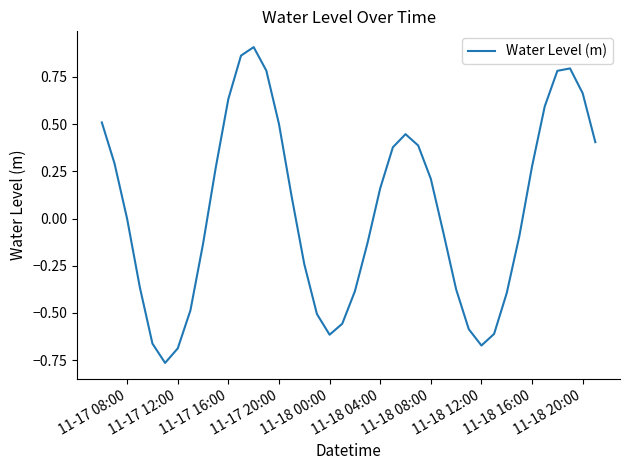

What is the difference between the maximum and minimum values?

1.7